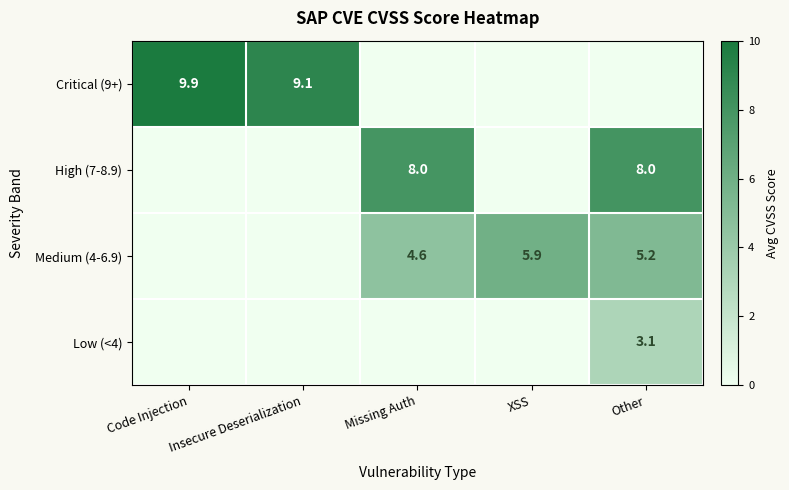

How many data points does each series have?

5